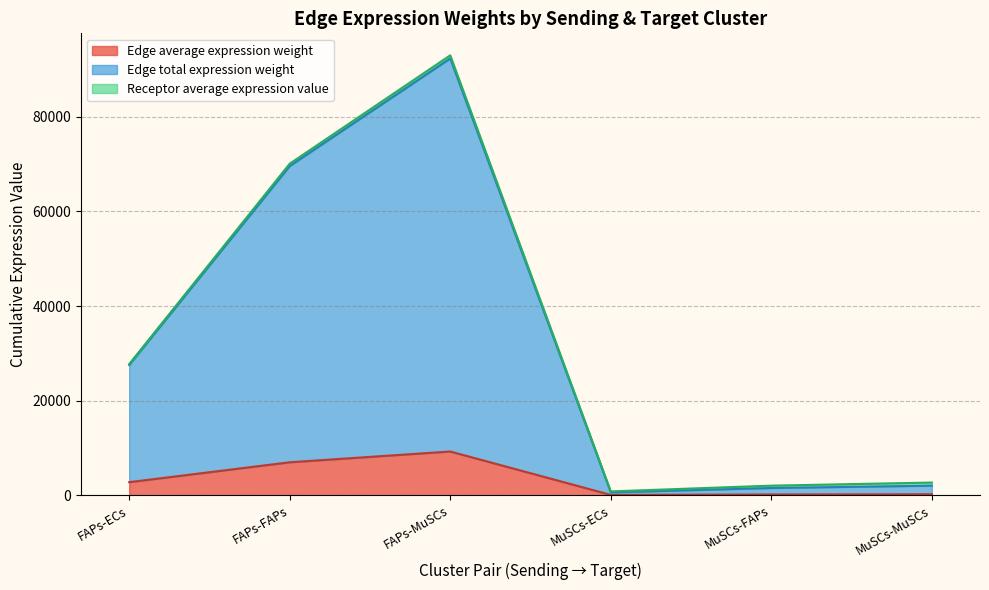

True or false: Edge average expression weight and Edge total expression weight intersect in this chart.

False